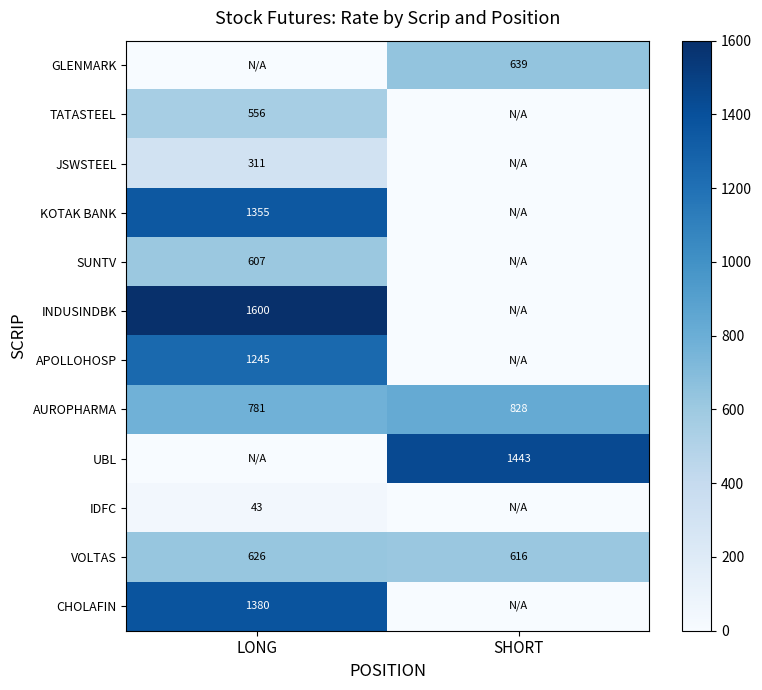

Read the AUROPHARMA value at LONG.

781